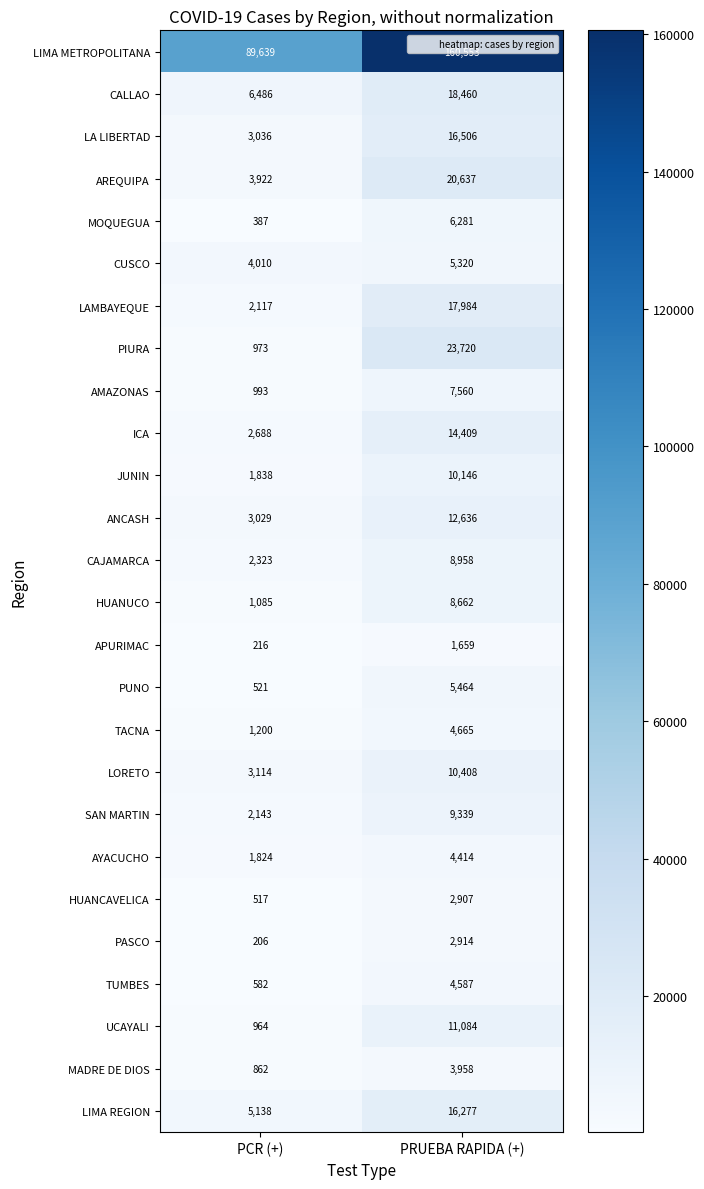

Where is SAN MARTIN nearest to the value 5741?

PCR (+)